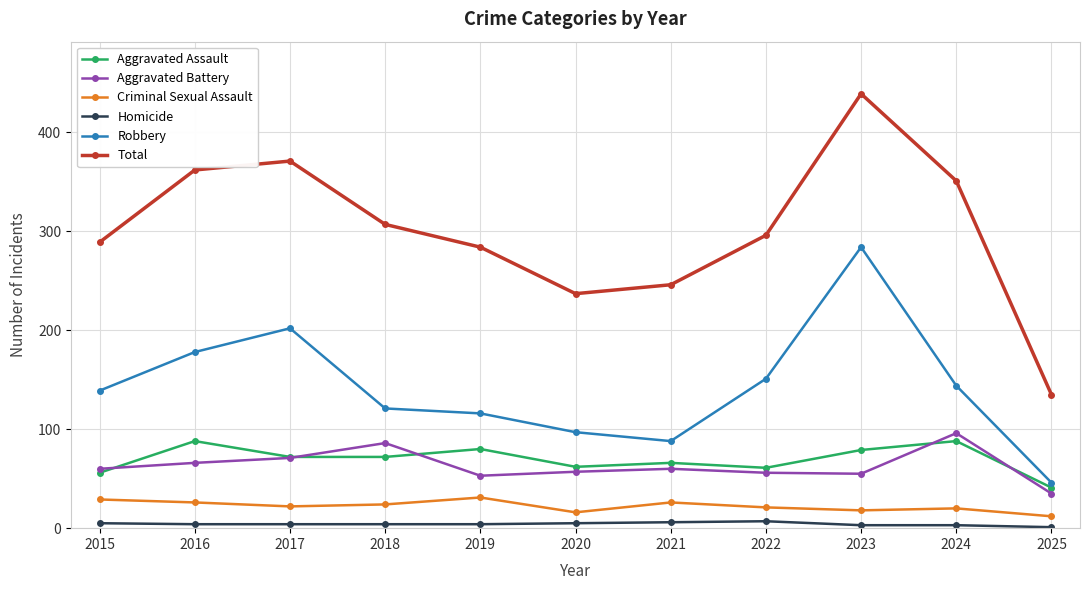

How many interior local valleys does the Total series have?

1